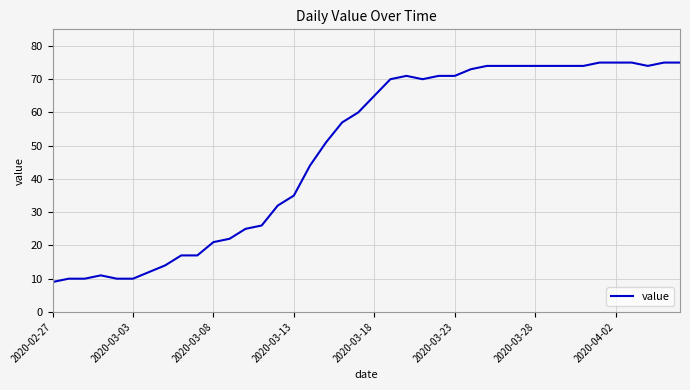

What is the smallest value displayed?

9